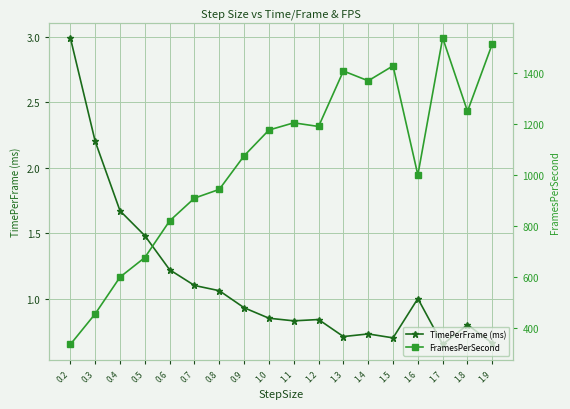

True or false: FramesPerSecond has more than 1 points higher than both neighbors.

True